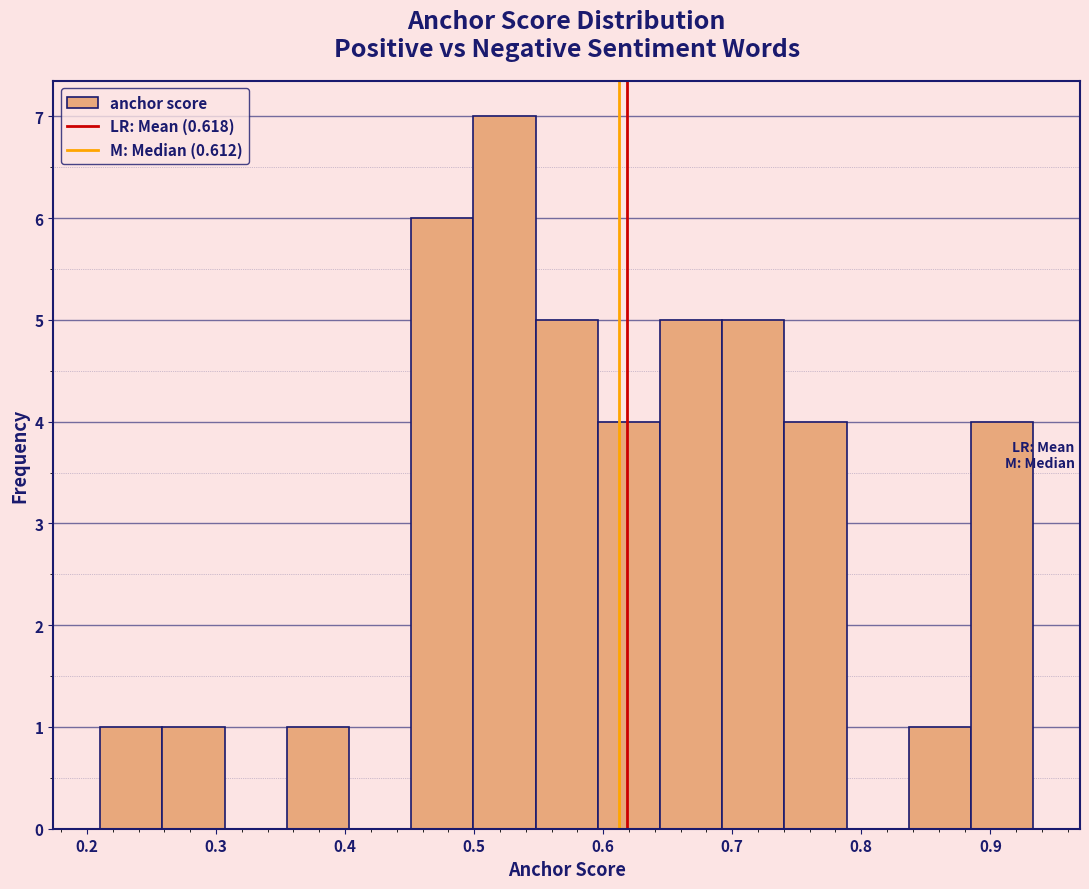

Reading left to right, list every bar in this chart as the range it spans on the x-axis followed by its height. Neither the bar edges nor the heights are printed on the chart, so give them approximately, as read against the axes.

0.21 to 0.26: 1
0.26 to 0.31: 1
0.31 to 0.35: 0
0.35 to 0.40: 1
0.40 to 0.45: 0
0.45 to 0.50: 6
0.50 to 0.55: 7
0.55 to 0.60: 5
0.60 to 0.64: 4
0.64 to 0.69: 5
0.69 to 0.74: 5
0.74 to 0.79: 4
0.79 to 0.84: 0
0.84 to 0.89: 1
0.89 to 0.93: 4